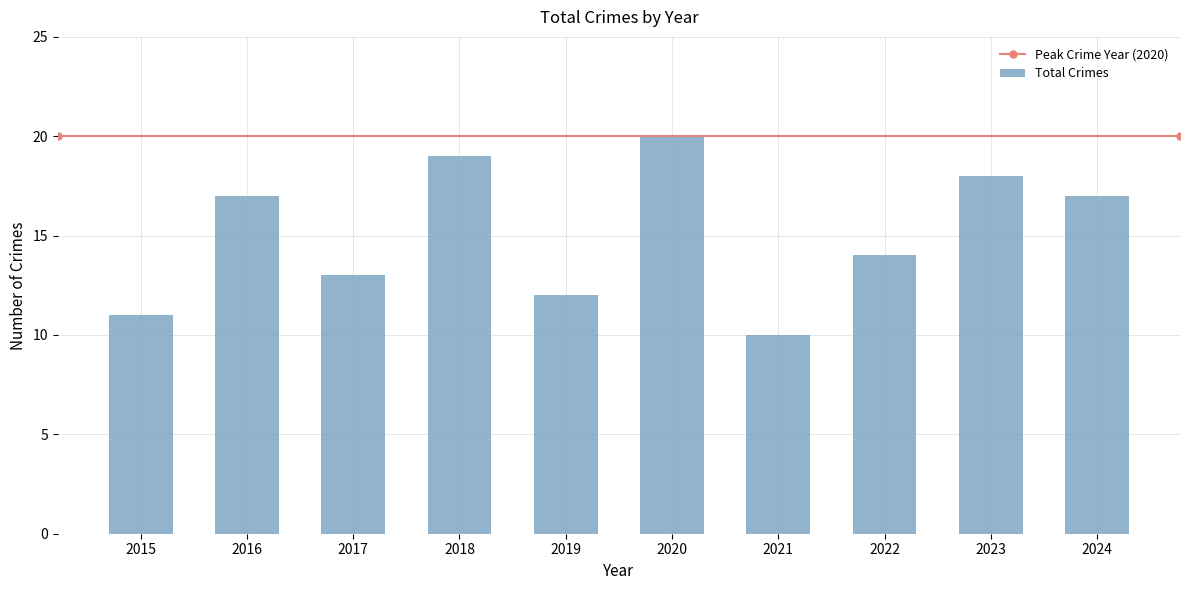

At which label is the value closest to 15?

2022